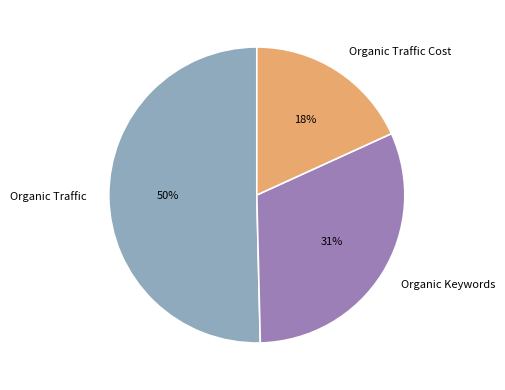

Which category accounts for the majority?

Organic Traffic